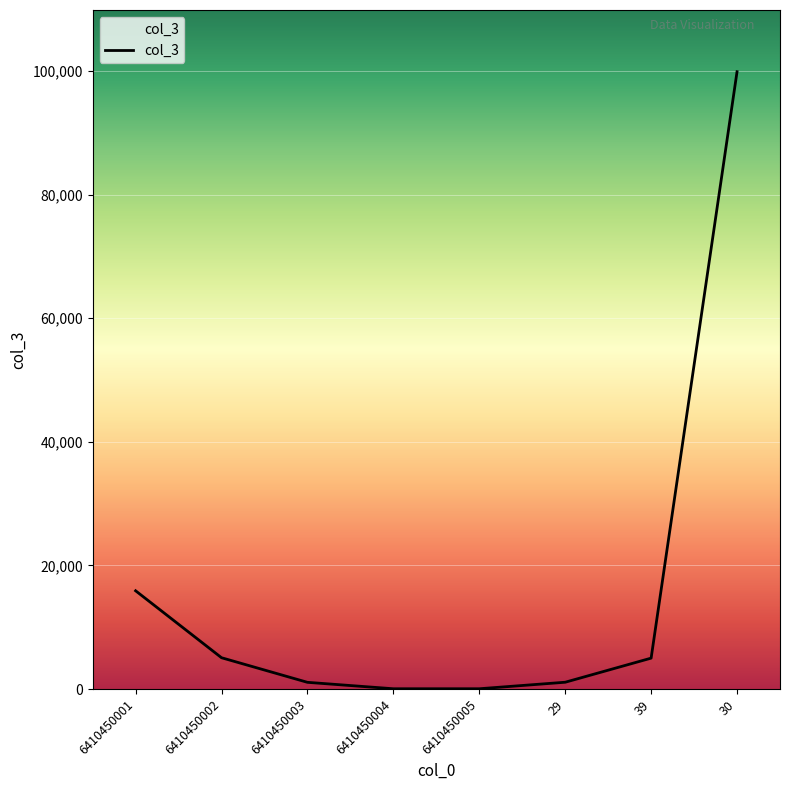

Does the chart have visible grid lines?

Yes